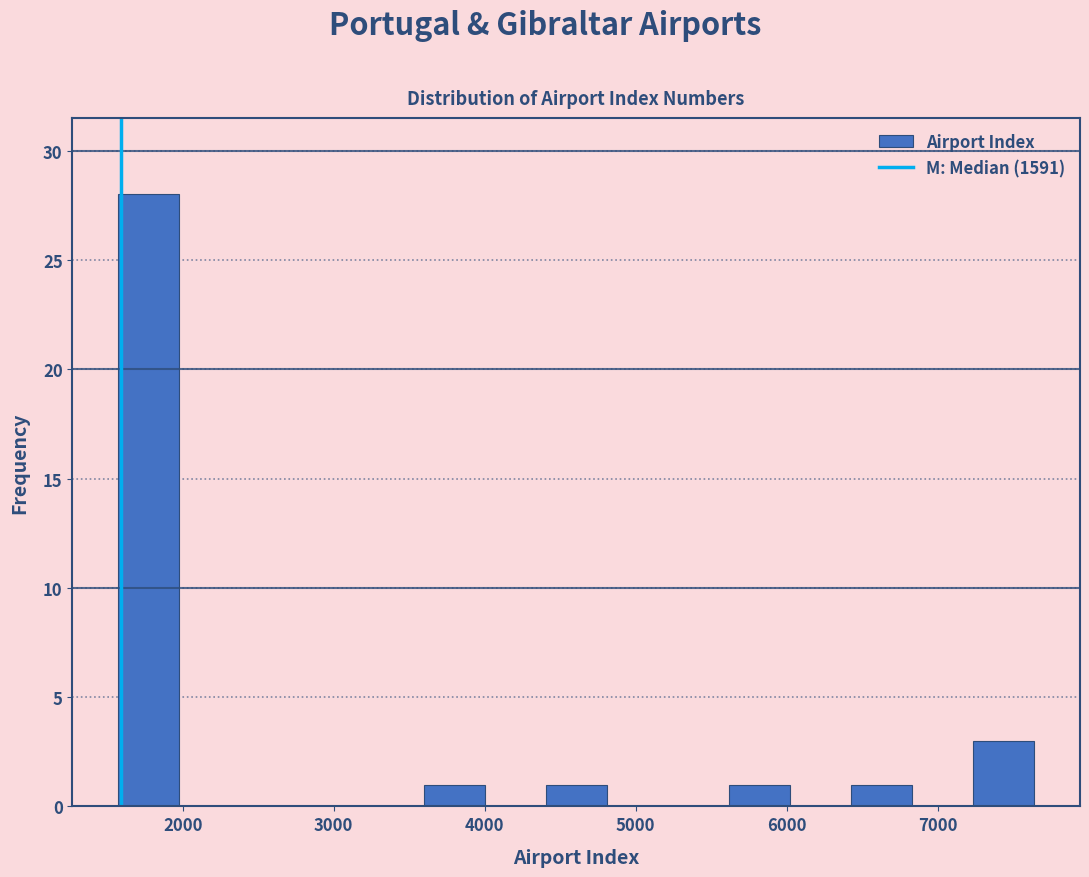

Reading left to right, list every bar in this chart as the range it spans on the x-axis followed by its height. Neither the bar edges nor the heights are printed on the chart, so give them approximately, as read against the axes.

1600 to 2000: 28
2000 to 2400: 0
2400 to 2800: 0
2800 to 3200: 0
3200 to 3600: 0
3600 to 4000: 1
4000 to 4400: 0
4400 to 4800: 1
4800 to 5200: 0
5200 to 5600: 0
5600 to 6000: 1
6000 to 6400: 0
6400 to 6800: 1
6800 to 7200: 0
7200 to 7600: 3